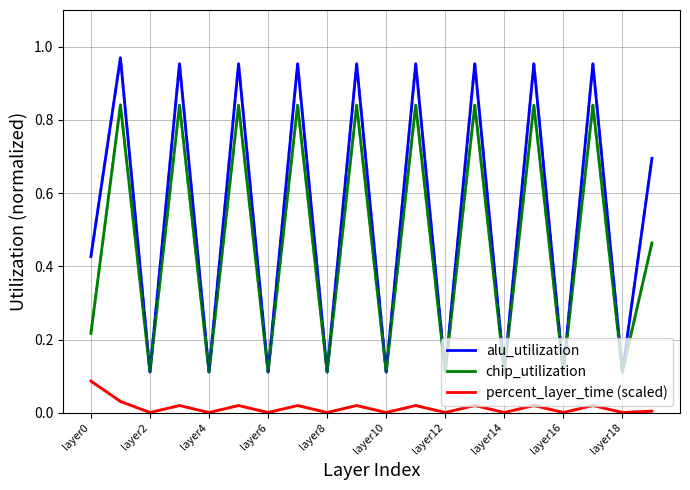

Rank the series by their maximum value, from highest to lowest.

alu_utilization, chip_utilization, percent_layer_time (scaled)